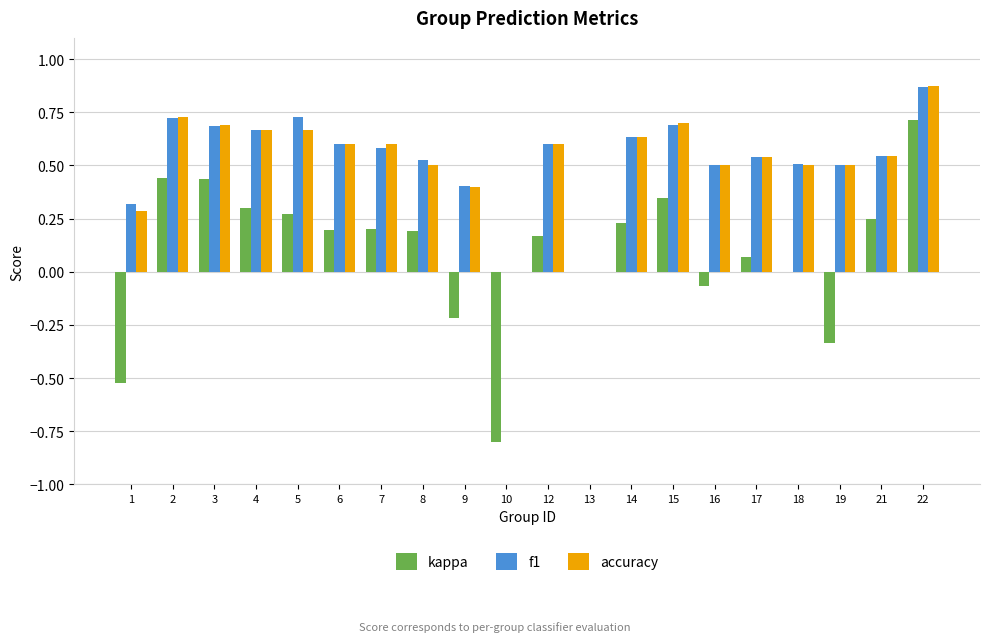

Does the chart contain stacked bars?

No